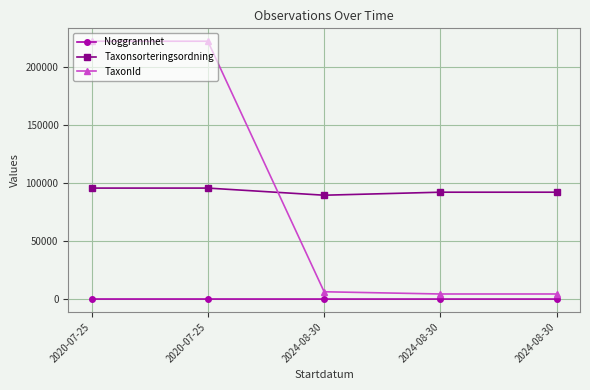

What are all the series names shown in the legend?

Noggrannhet, Taxonsorteringsordning, TaxonId